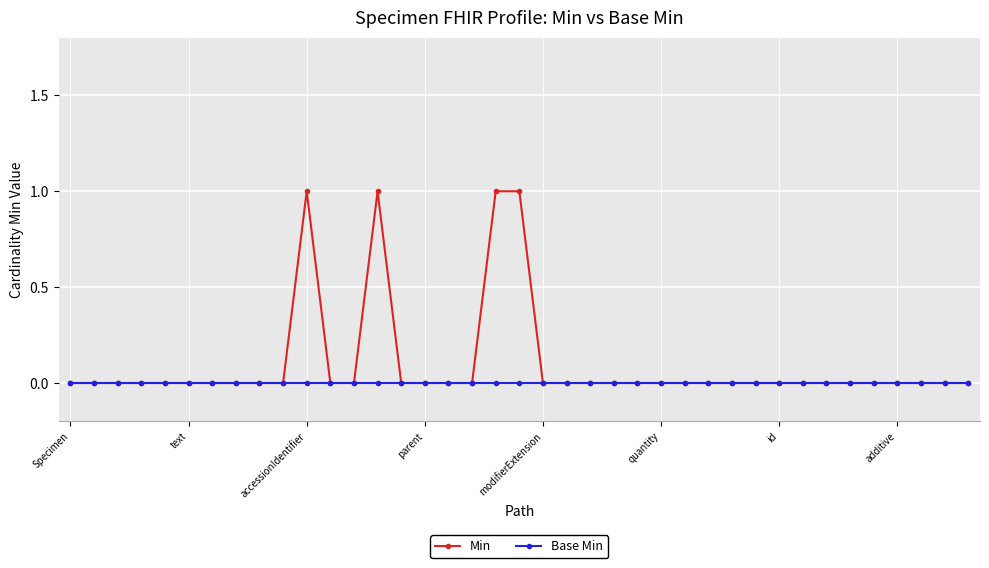

Which series has the largest total across all categories?

Min